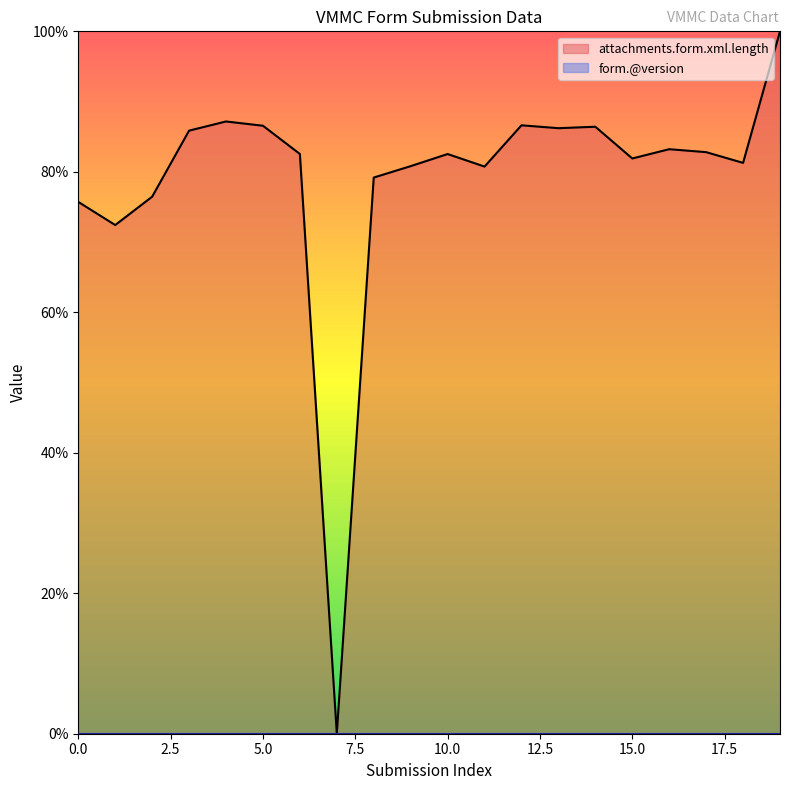

How many lines are shown in the chart?

2